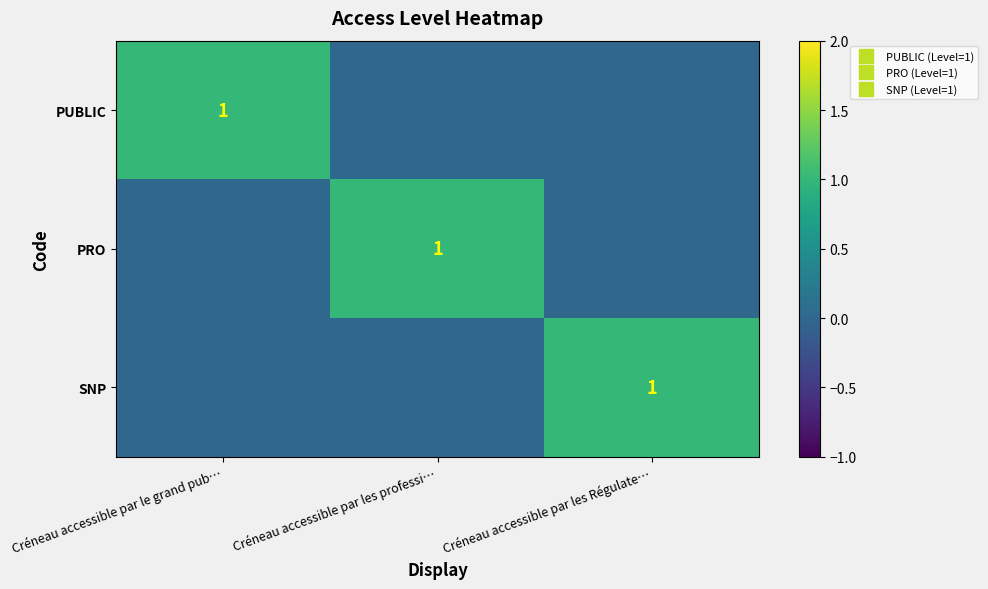

Where is SNP nearest to the value 0?

Créneau accessible par le grand pub…